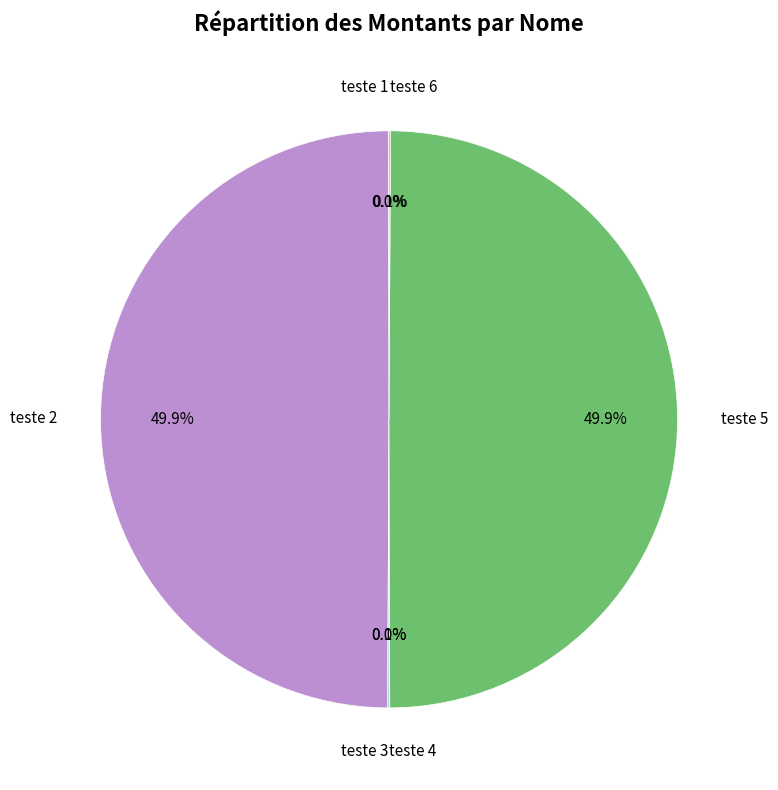

True or false: teste 2 accounts for 50% of the total.

True